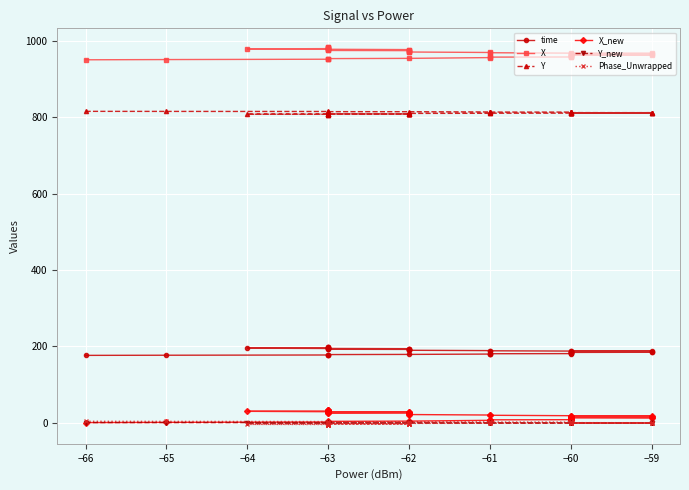

What is the greatest value displayed?

984.0